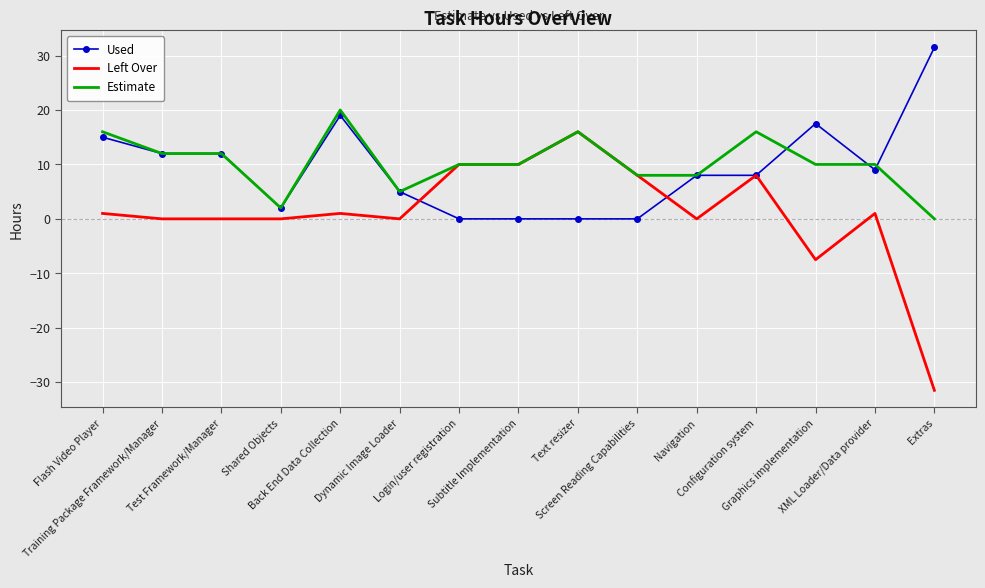

True or false: Used has a value of 21.7 at Flash Video Player.

False